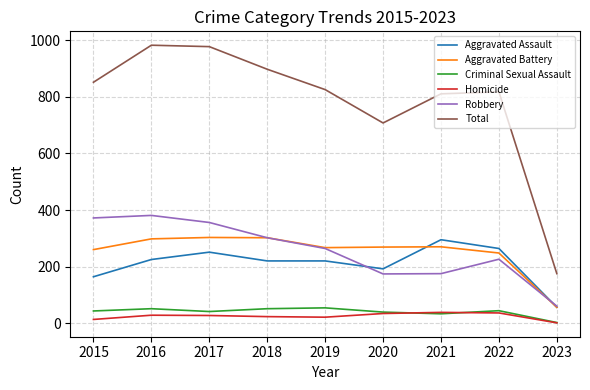

What is the difference between the maximum and minimum values in the Criminal Sexual Assault series?

52